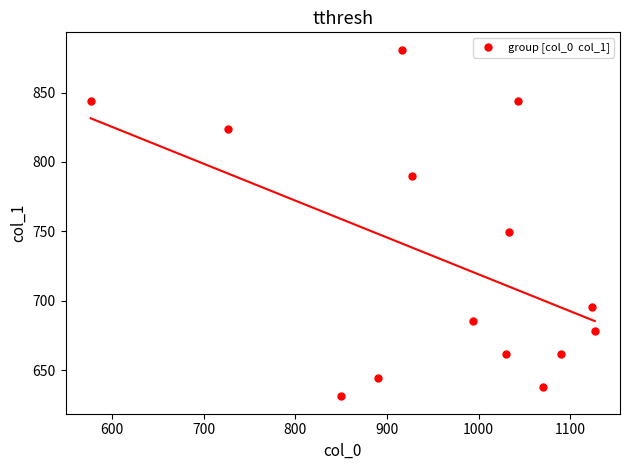

What is the range of X values (max minus min)?

550.0